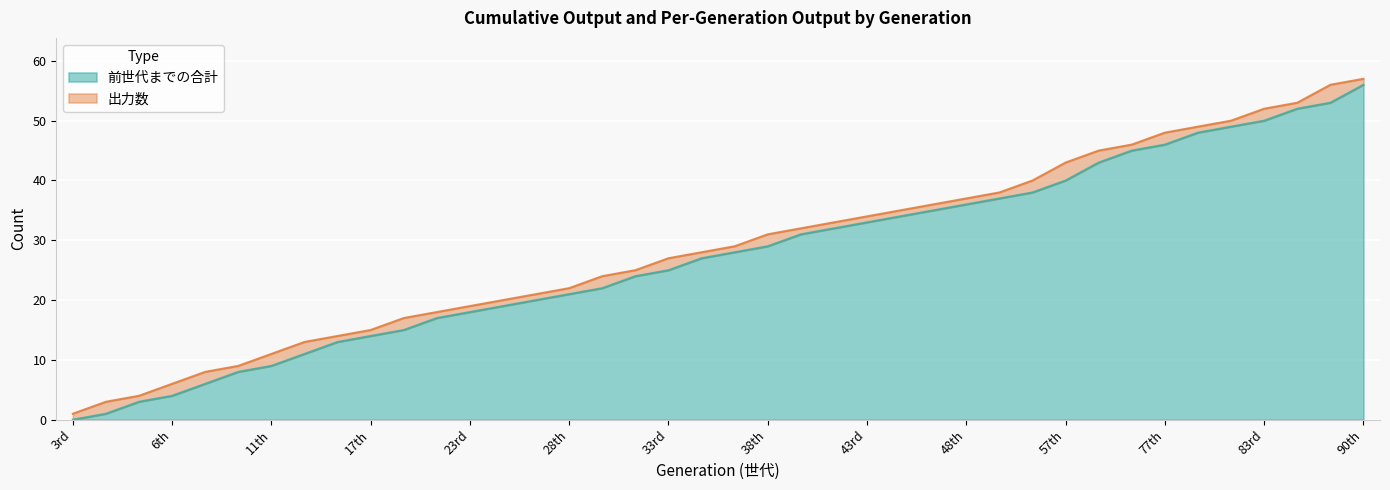

What is the sum of the values at 25th and 51st?

56